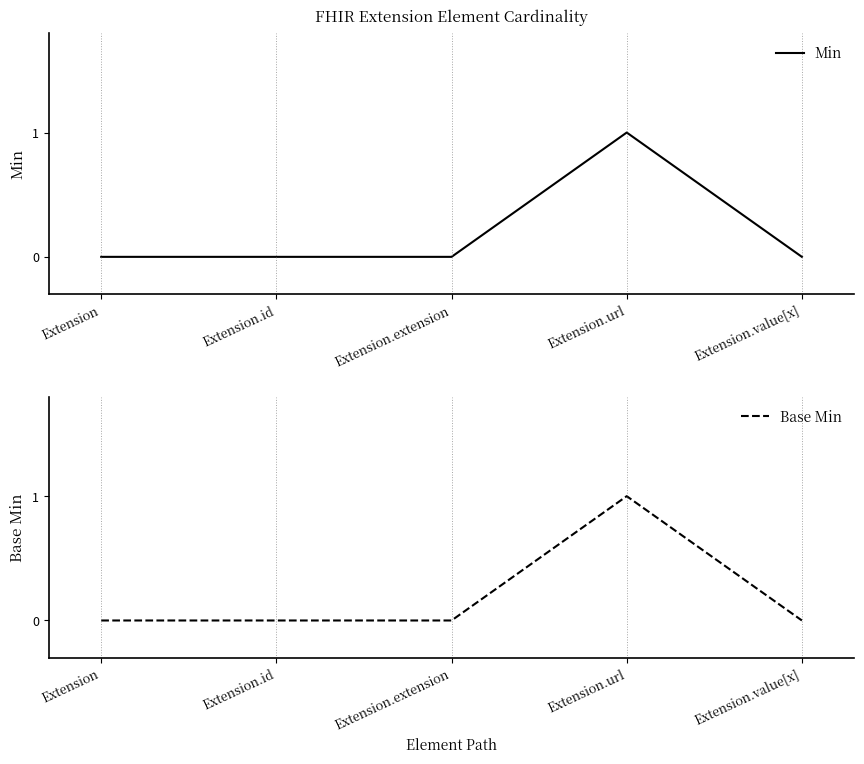

What is the sum of all Min values?

1